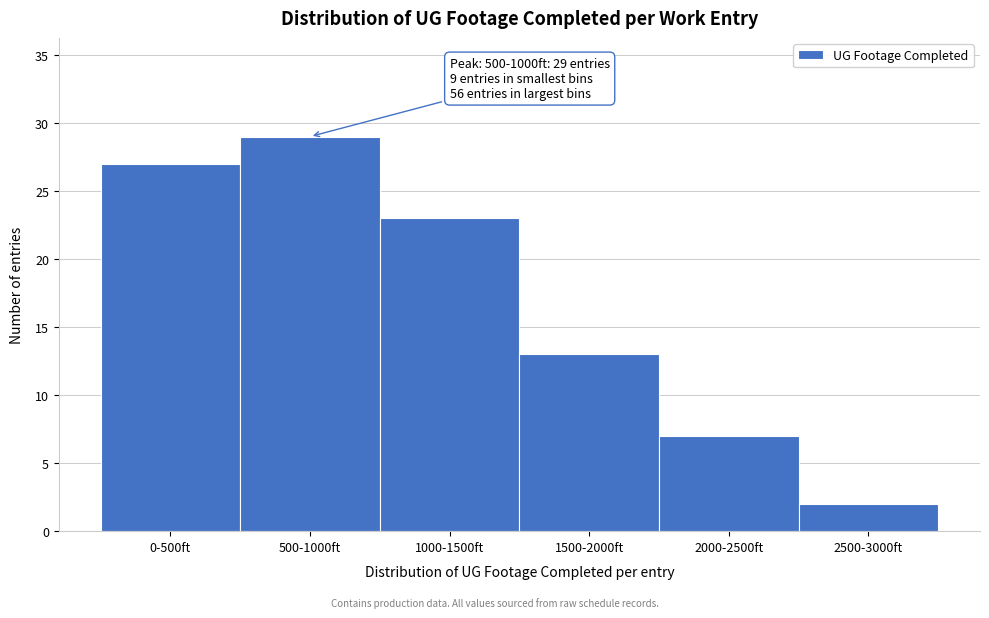

Reading right to left, transcribe all the data shown in this chart.

2500-3000ft=2	2000-2500ft=7	1500-2000ft=13	1000-1500ft=23	500-1000ft=29	0-500ft=27